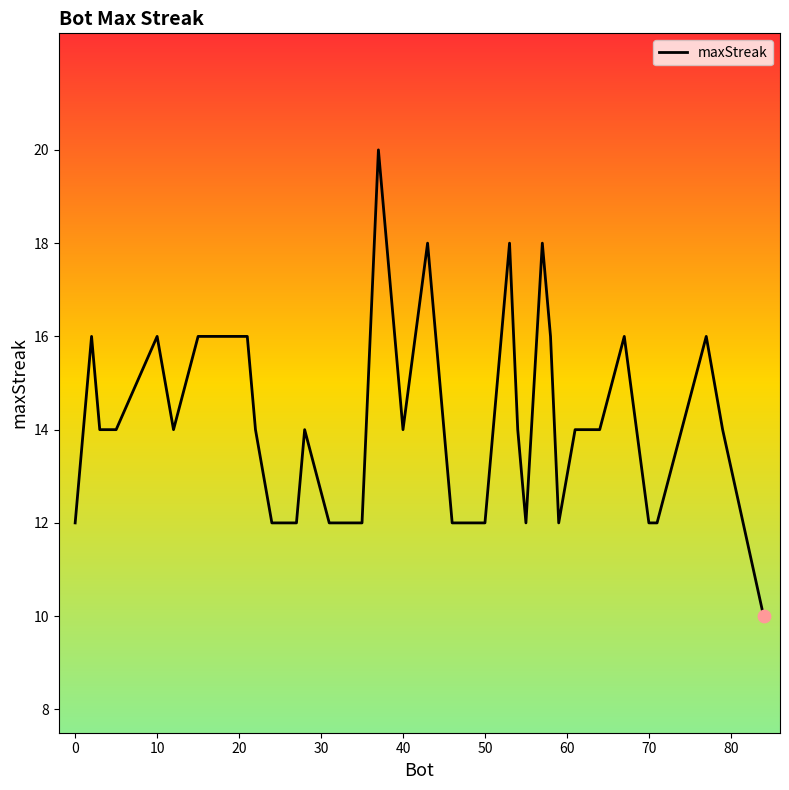

What is the minimum value shown in the chart?

10